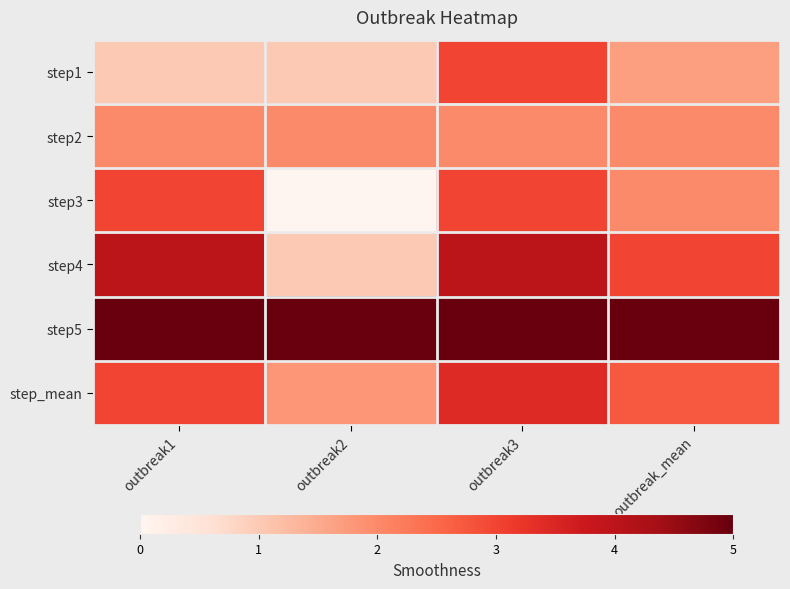

Rank the series at outbreak2 from lowest to highest value.

step3, step1, step4, step_mean, step2, step5